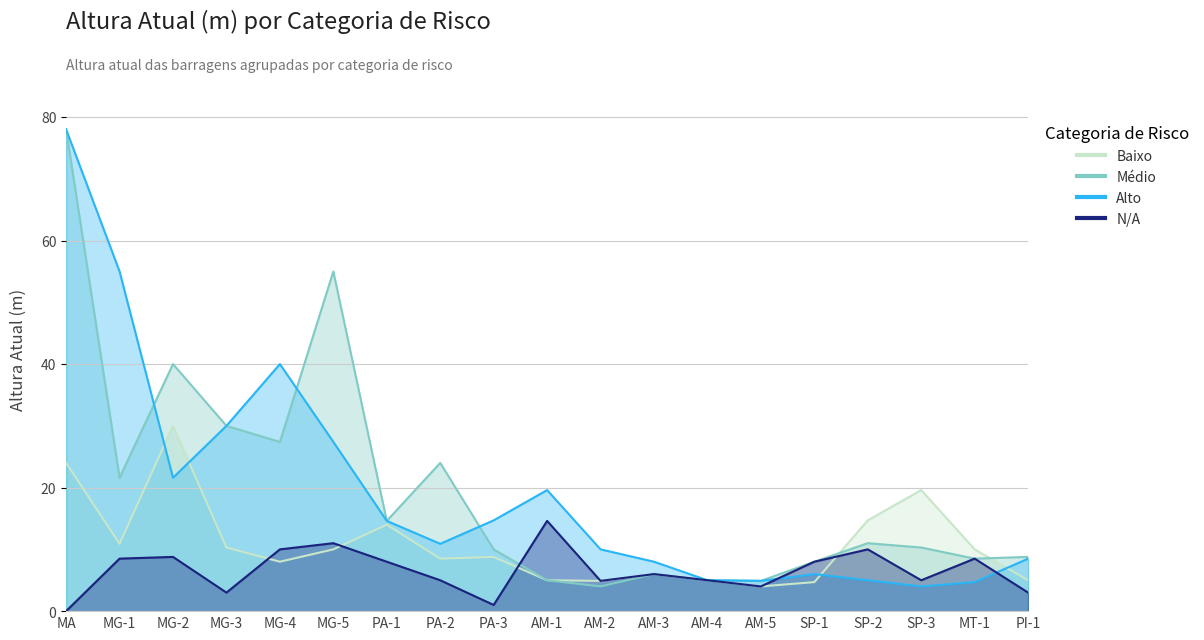

What is the maximum value for Médio?

78.0